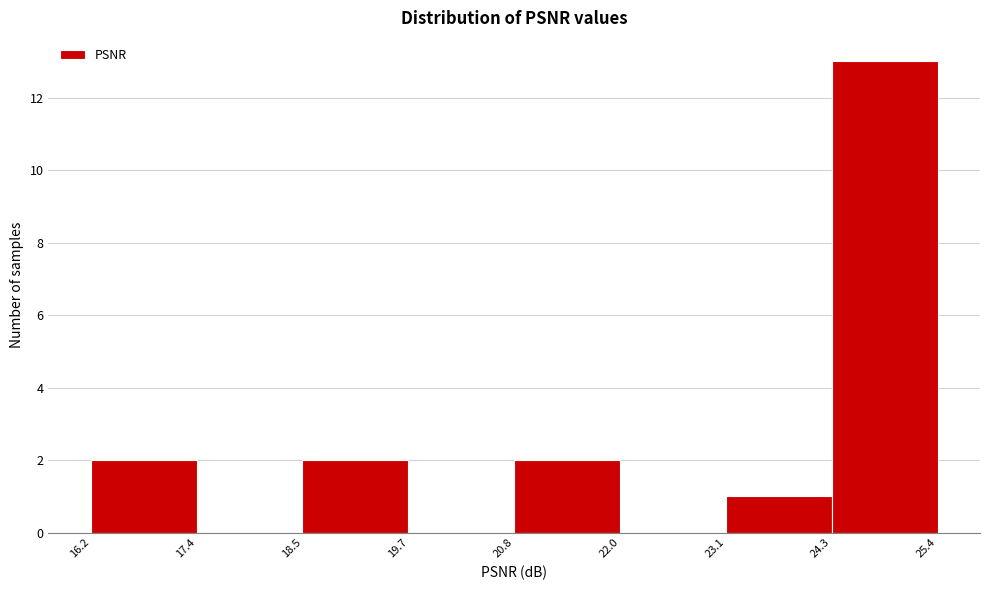

Over which range of the x-axis is the bar tallest?

24.3 to 25.4